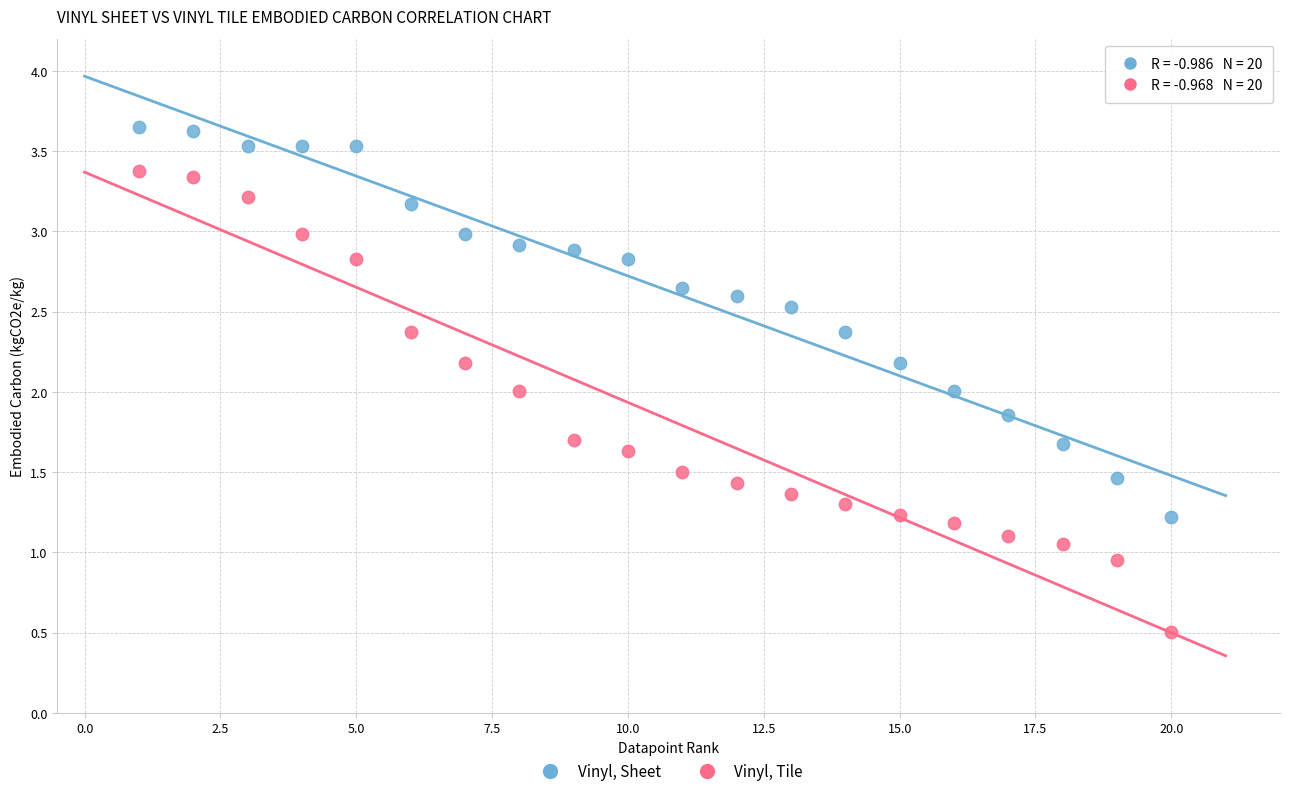

Which series reaches the minimum Y coordinate?

Vinyl, Tile